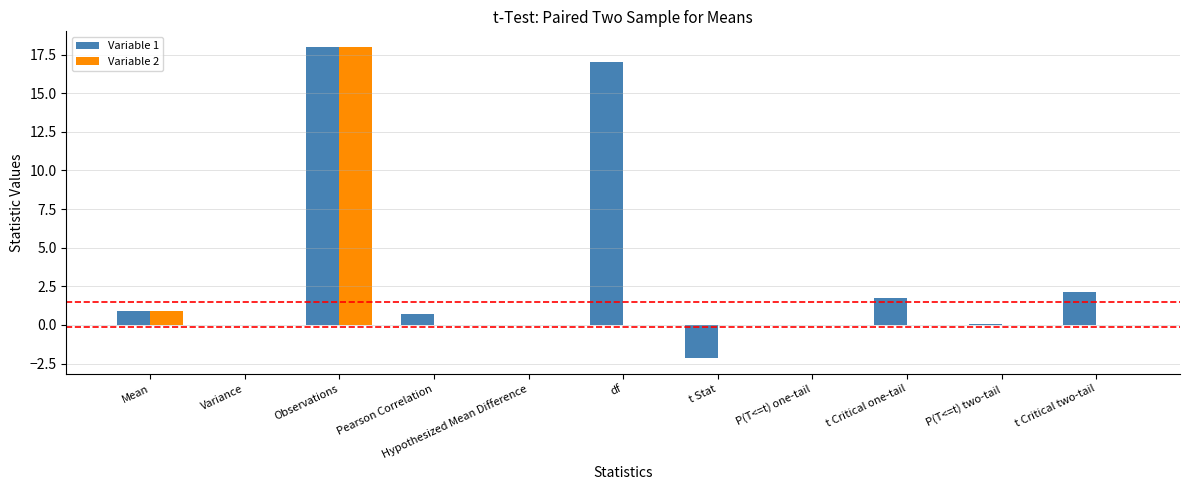

Is the value of Variable 1 at t Critical two-tail greater than the value of Variable 2 at Observations?

No